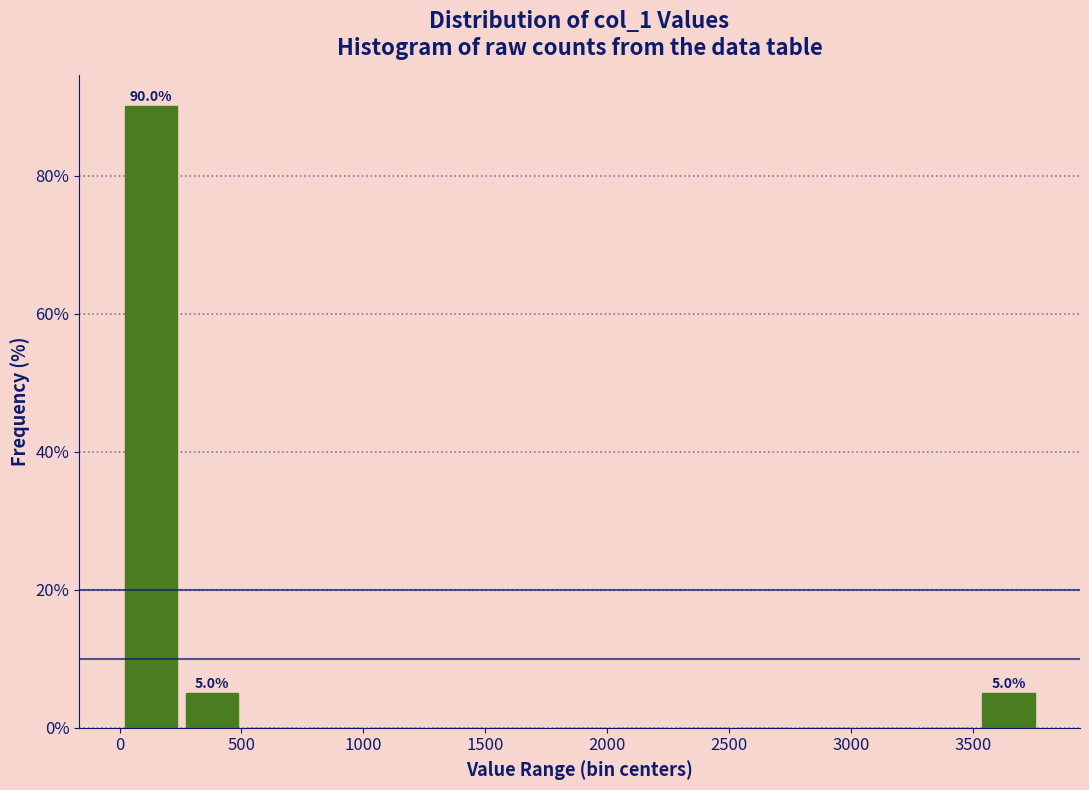

Over which range of the x-axis is the bar tallest?

0 to 250